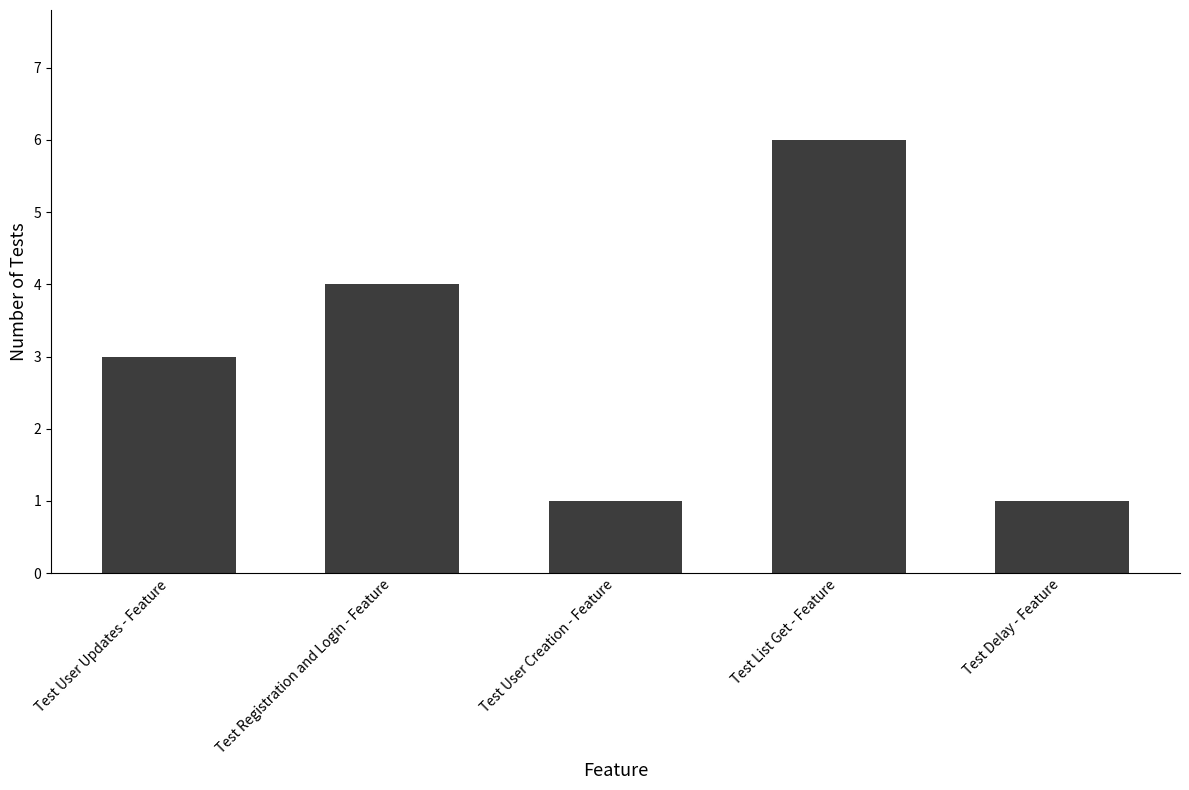

Reading left to right, list all the values displayed in this chart.

Test User Updates - Feature=3	Test Registration and Login - Feature=4	Test User Creation - Feature=1	Test List Get - Feature=6	Test Delay - Feature=1